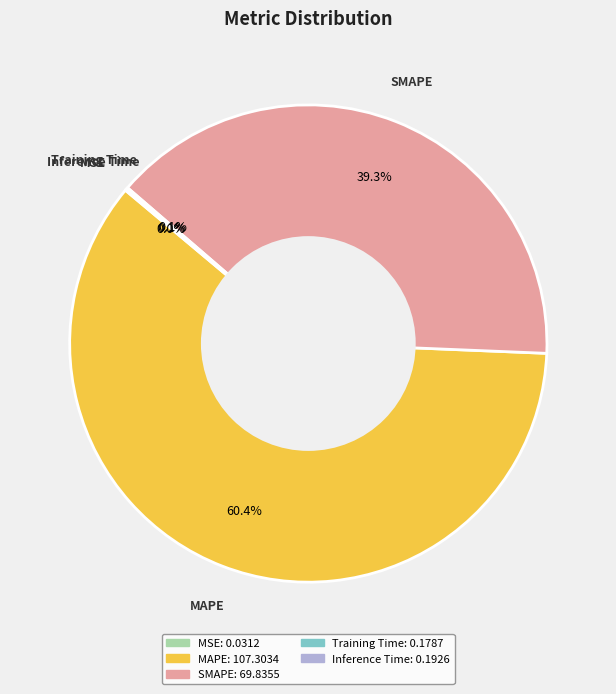

Which slice is the largest?

MAPE